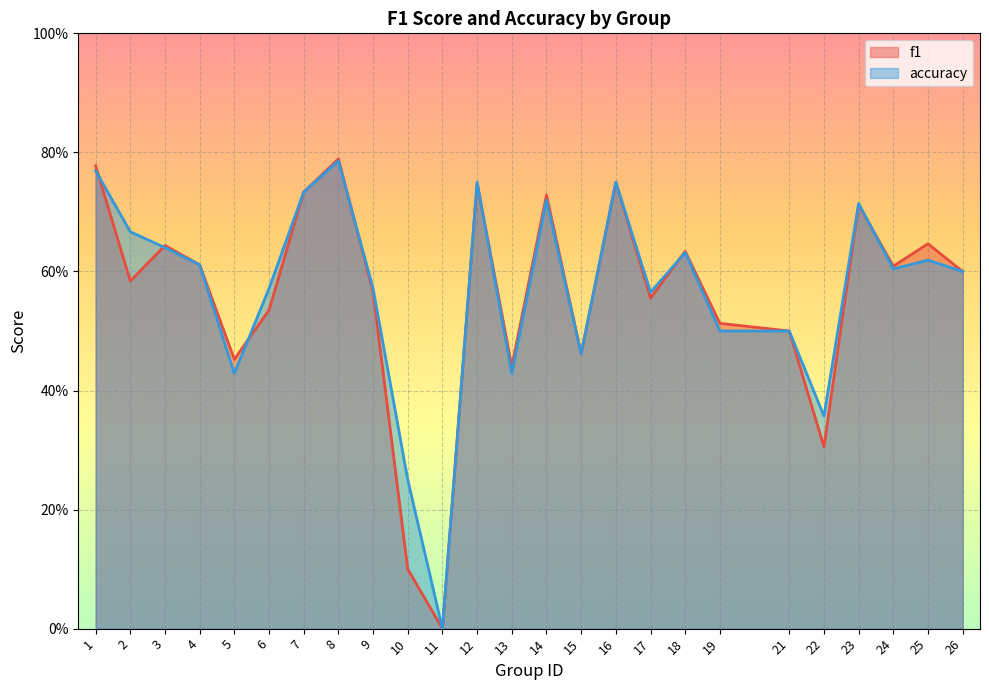

The value of accuracy at 18 is 0.6. True or false?

True